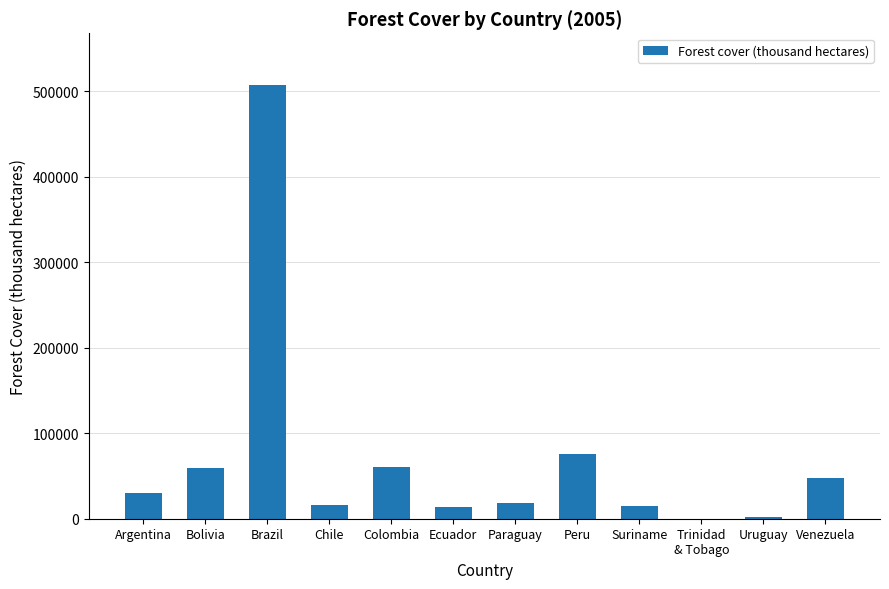

Is it true that the value at Argentina is 30186.0?

True